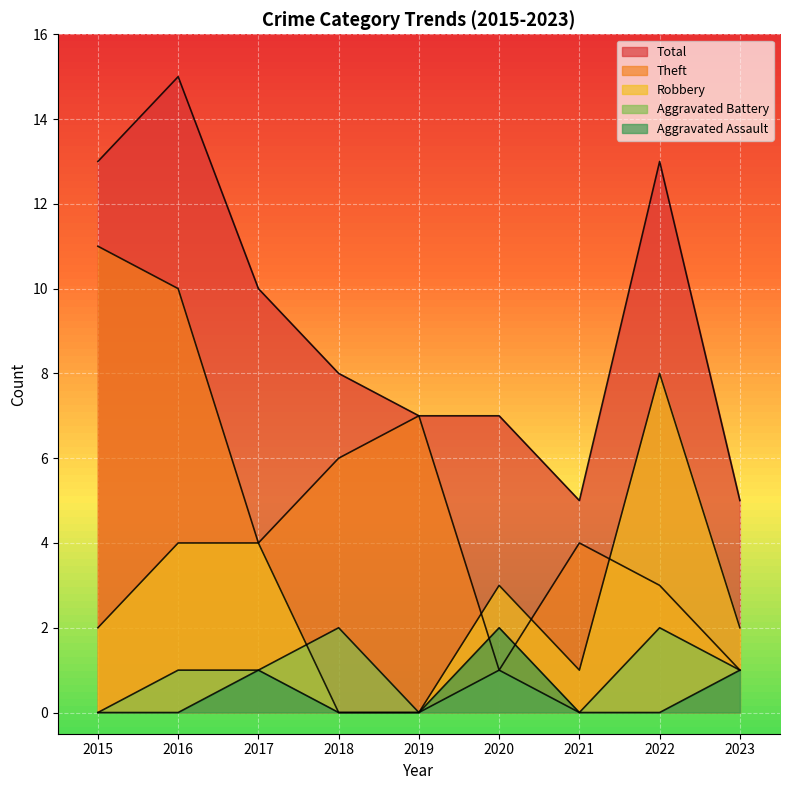

Reading left to right, list all the values displayed in this chart.

Aggravated Assault: 2015=0	2016=0	2017=1	2018=0	2019=0	2020=2	2021=0	2022=0	2023=1
Aggravated Battery: 2015=0	2016=1	2017=1	2018=2	2019=0	2020=1	2021=0	2022=2	2023=1
Robbery: 2015=2	2016=4	2017=4	2018=0	2019=0	2020=3	2021=1	2022=8	2023=2
Theft: 2015=11	2016=10	2017=4	2018=6	2019=7	2020=1	2021=4	2022=3	2023=1
Total: 2015=13	2016=15	2017=10	2018=8	2019=7	2020=7	2021=5	2022=13	2023=5